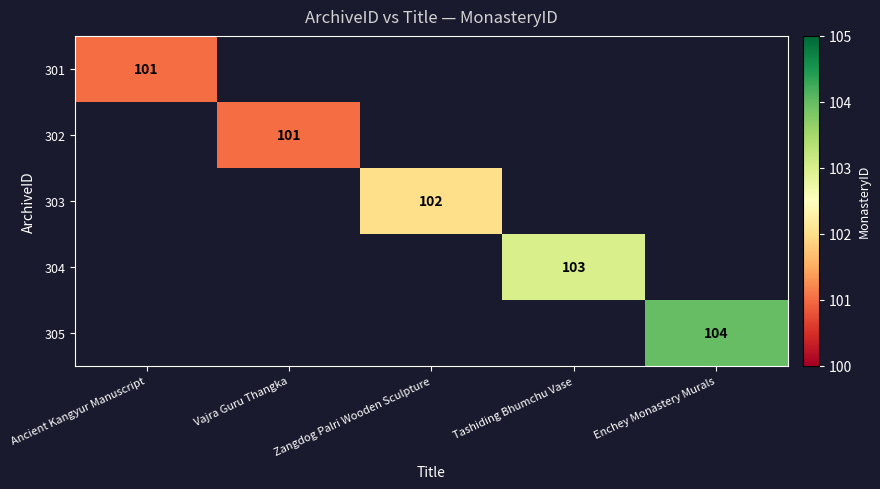

Rank the series by their average value, from lowest to highest.

301, 302, 303, 304, 305